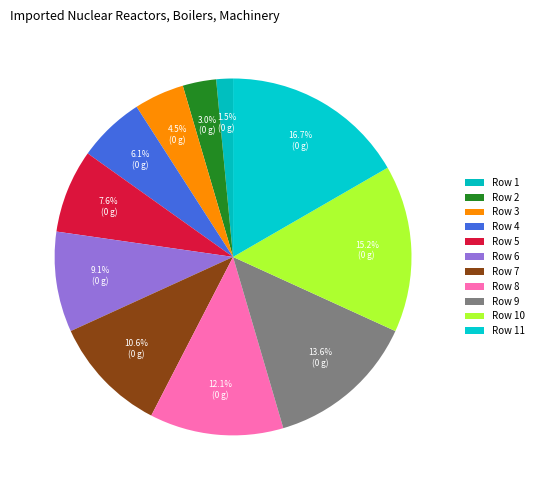

Combined, do Row 10 and Row 11 account for over 50%?

No